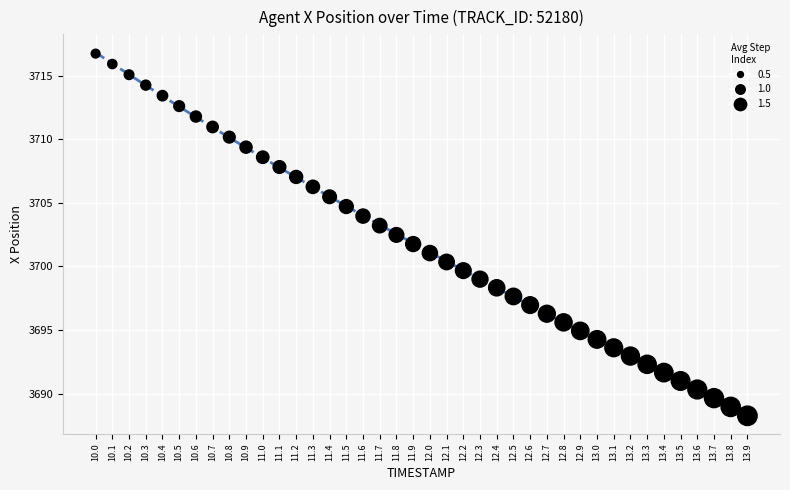

What is the range of X values (max minus min)?

3.9